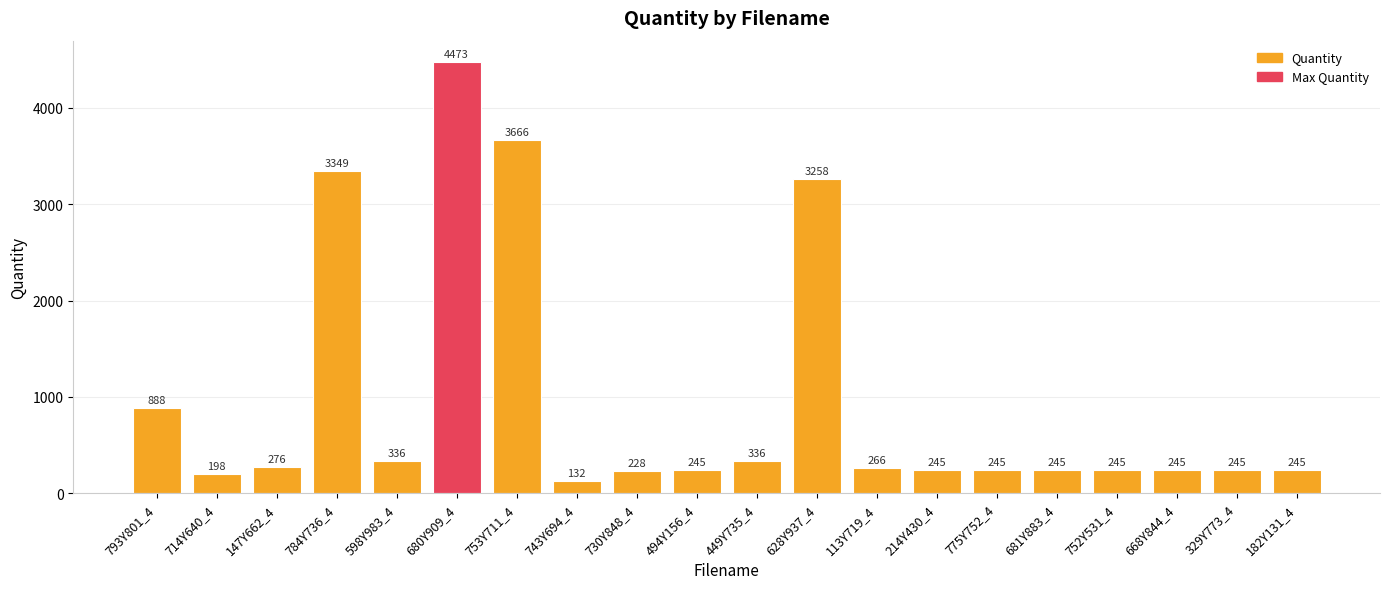

What position from the right is 752Y531_4?

4